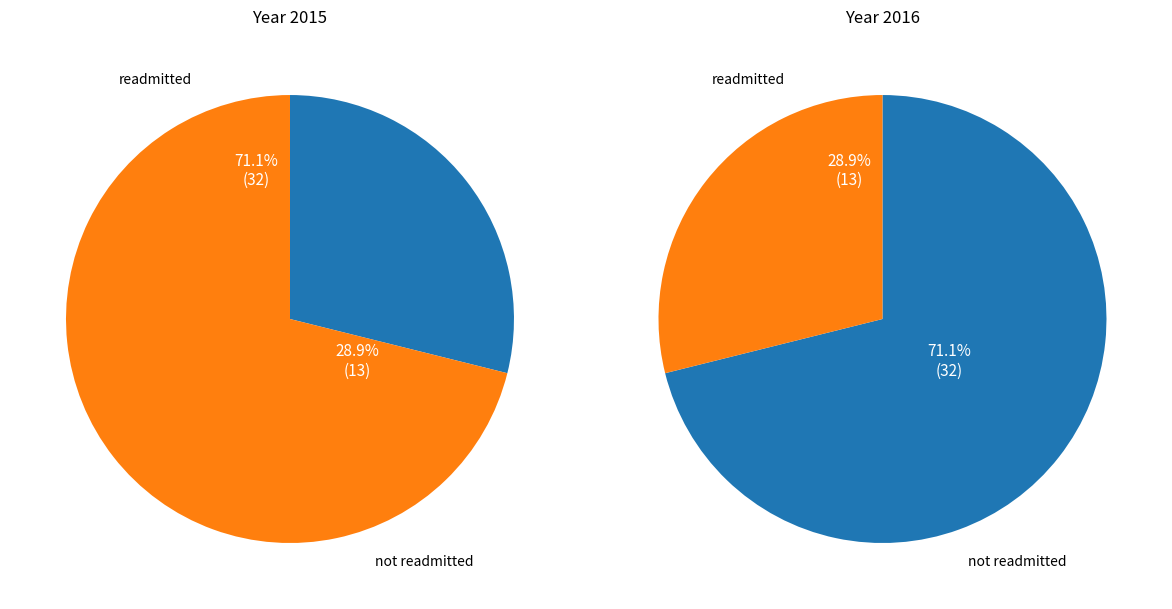

Is it true that 2015 is 71% of the pie?

True